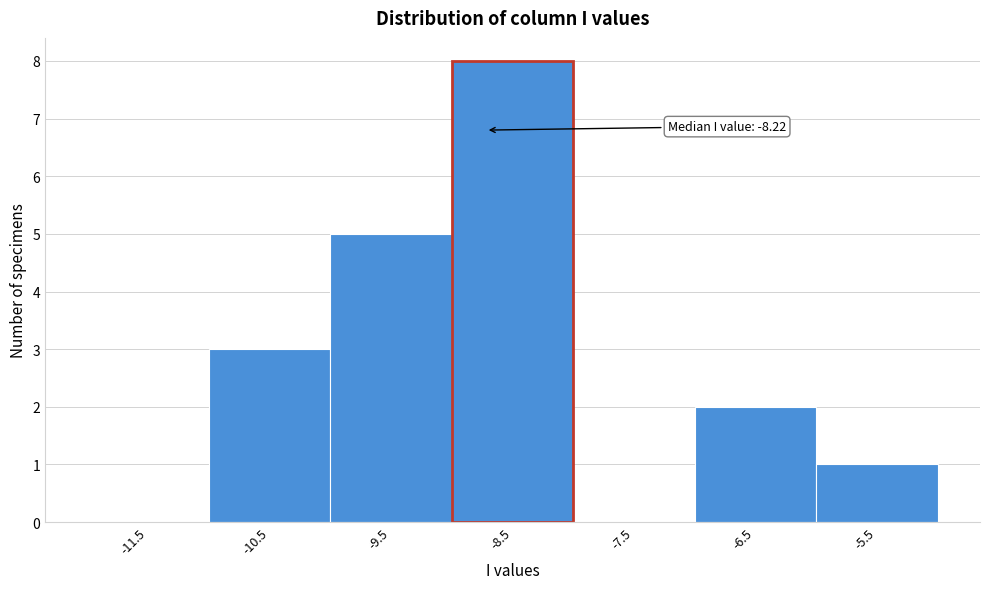

Reading left to right, what are all the values shown in this chart?

-11.5=0	-10.5=3	-9.5=5	-8.5=8	-7.5=0	-6.5=2	-5.5=1